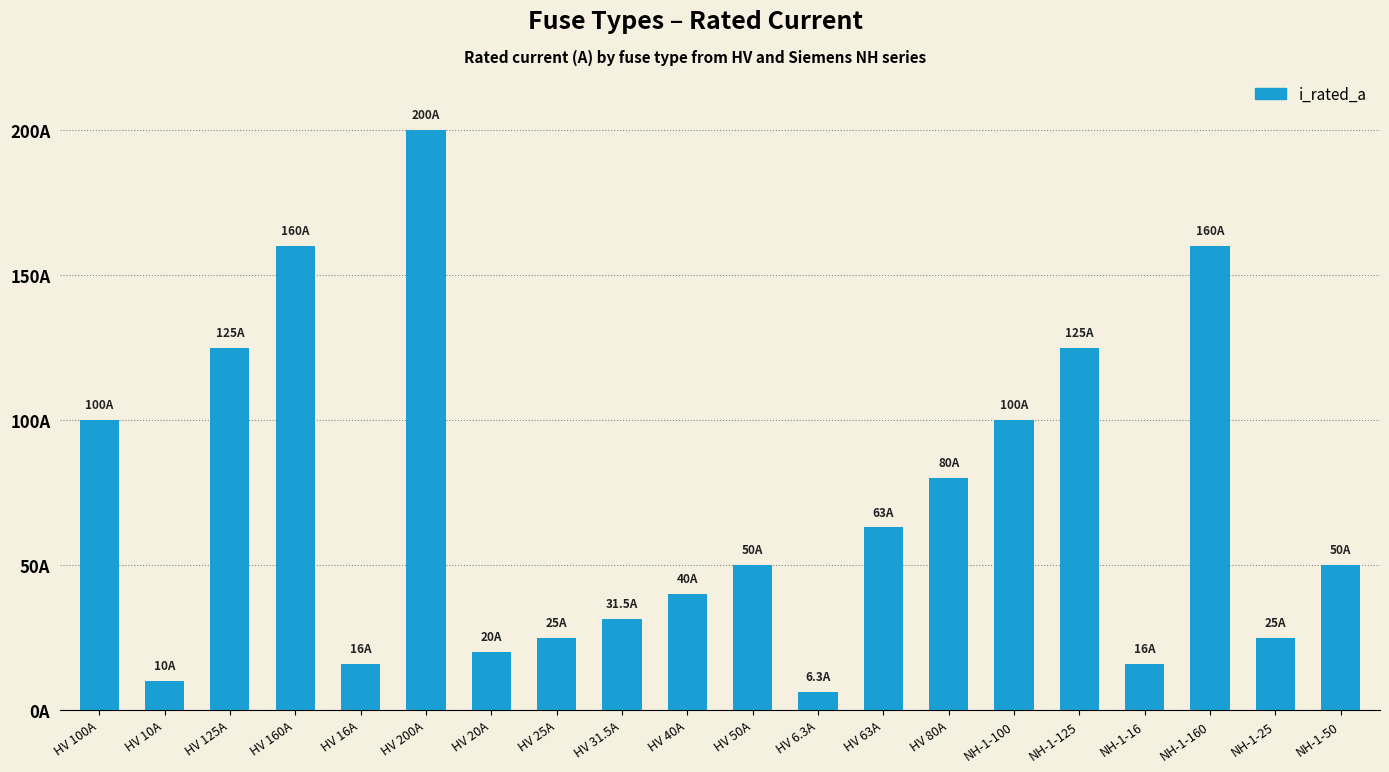

Reading left to right, extract all data points from this chart.

HV 100A=100.0	HV 10A=10.0	HV 125A=125.0	HV 160A=160.0	HV 16A=16.0	HV 200A=200.0	HV 20A=20.0	HV 25A=25.0	HV 31.5A=31.5	HV 40A=40.0	HV 50A=50.0	HV 6.3A=6.3	HV 63A=63.0	HV 80A=80.0	NH-1-100=100.0	NH-1-125=125.0	NH-1-16=16.0	NH-1-160=160.0	NH-1-25=25.0	NH-1-50=50.0